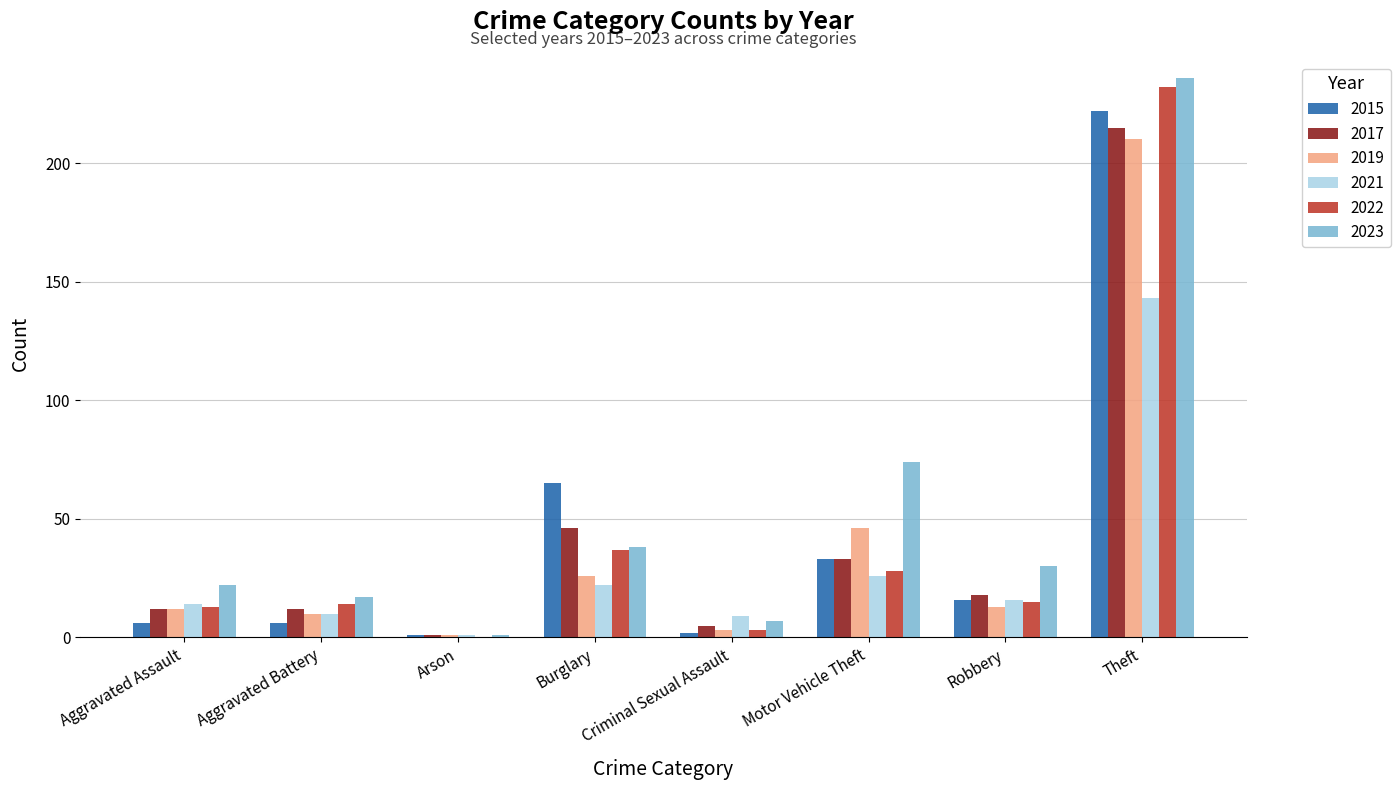

Which series changed the most between Arson and Burglary?

2015